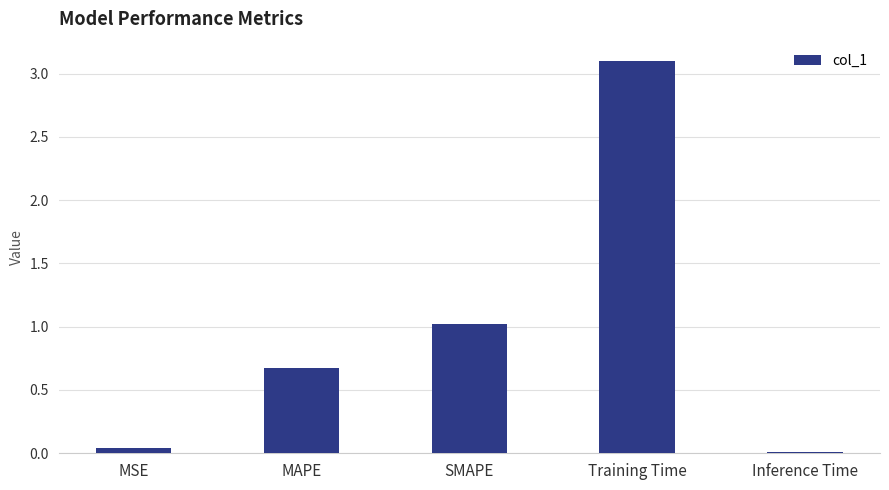

What is the sum of all values?

4.8